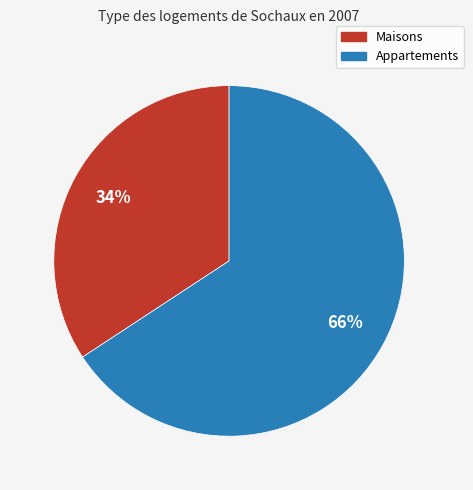

To the nearest percent, what is the difference between the largest and smallest slice percentages?

32%